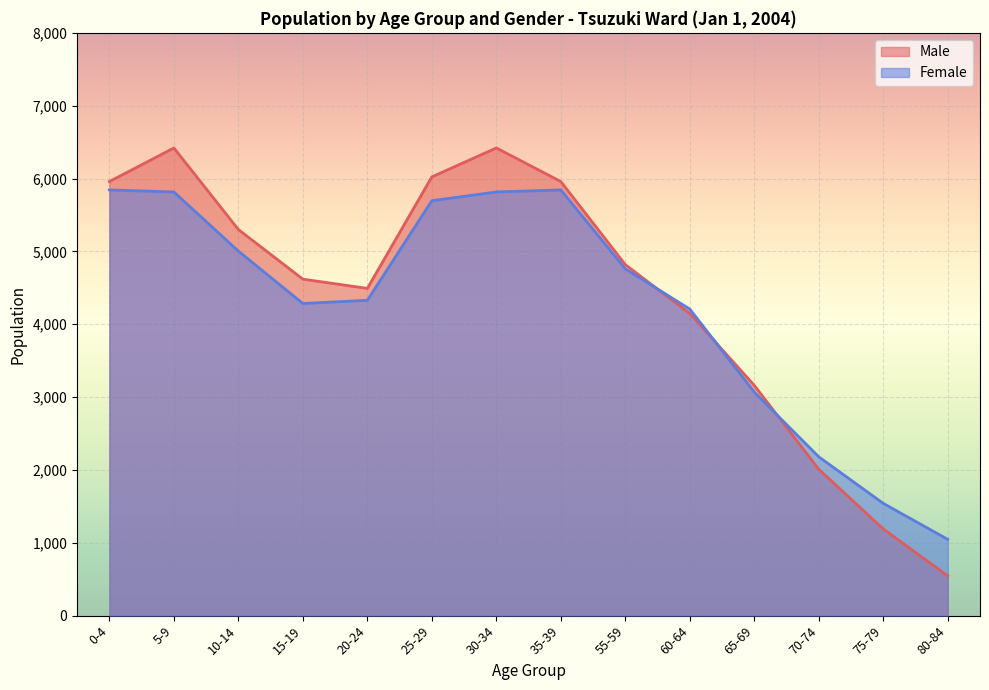

At 0-4, list the series in order from smallest to largest.

Female, Male